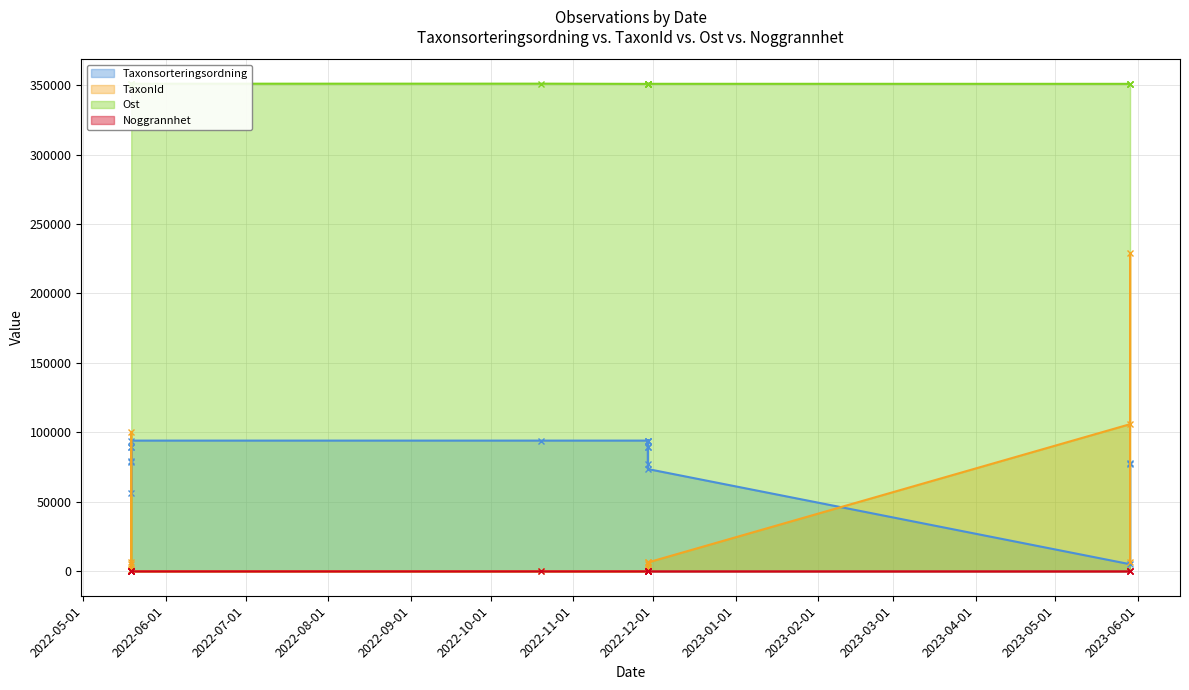

True or false: Ost and Taxonsorteringsordning cross at least once.

False